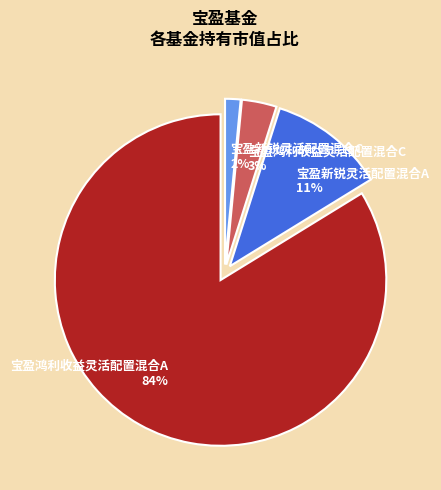

Count the number of slices in the pie.

4